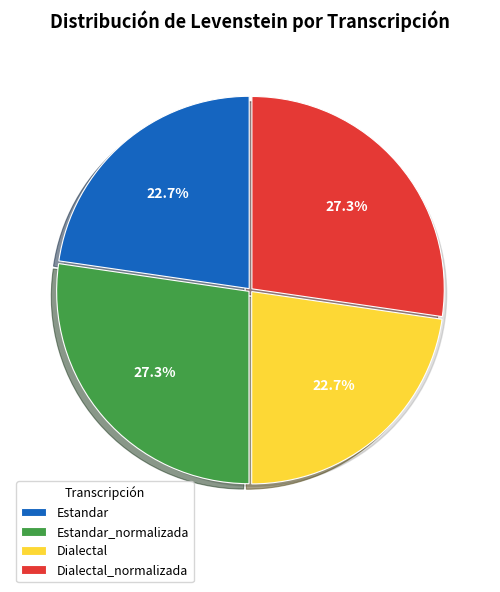

How many slices are in this pie chart?

4